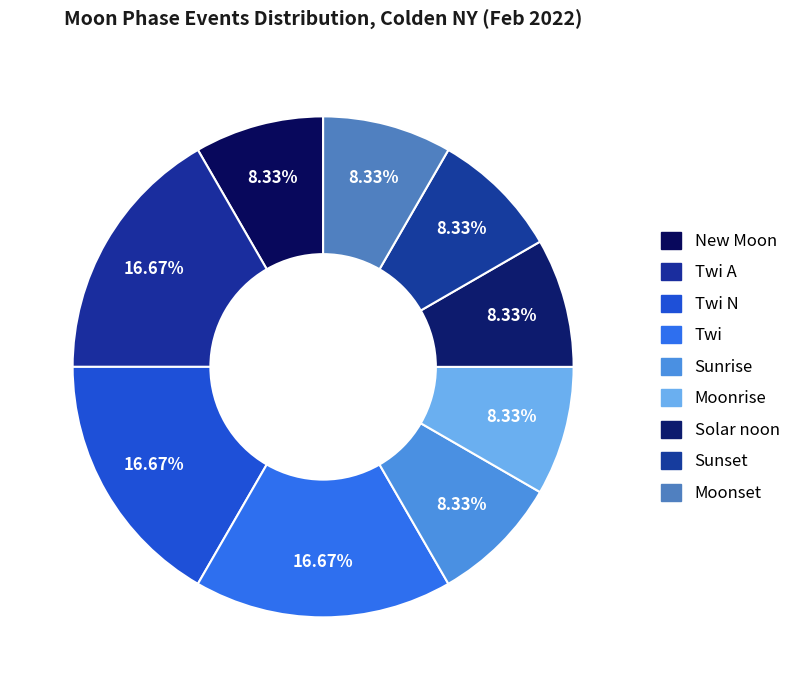

What percentage is the Sunset slice, to the nearest percent?

8%